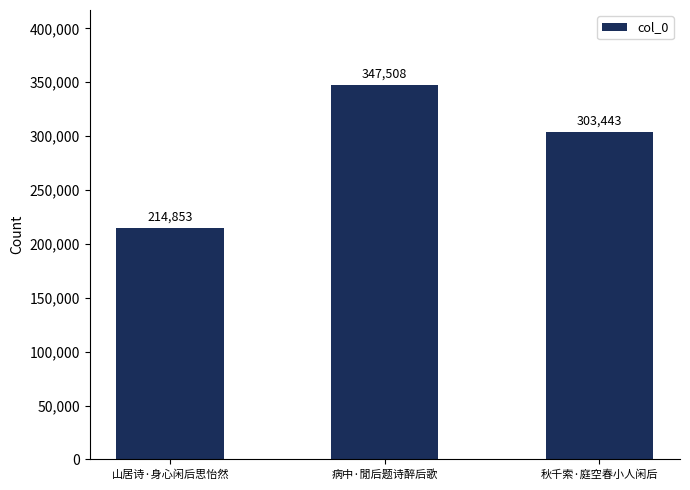

Reading left to right, extract all data points from this chart.

山居诗·身心闲后思怡然=214853	病中·閒后题诗醉后歌=347508	秋千索·庭空春小人闲后=303443